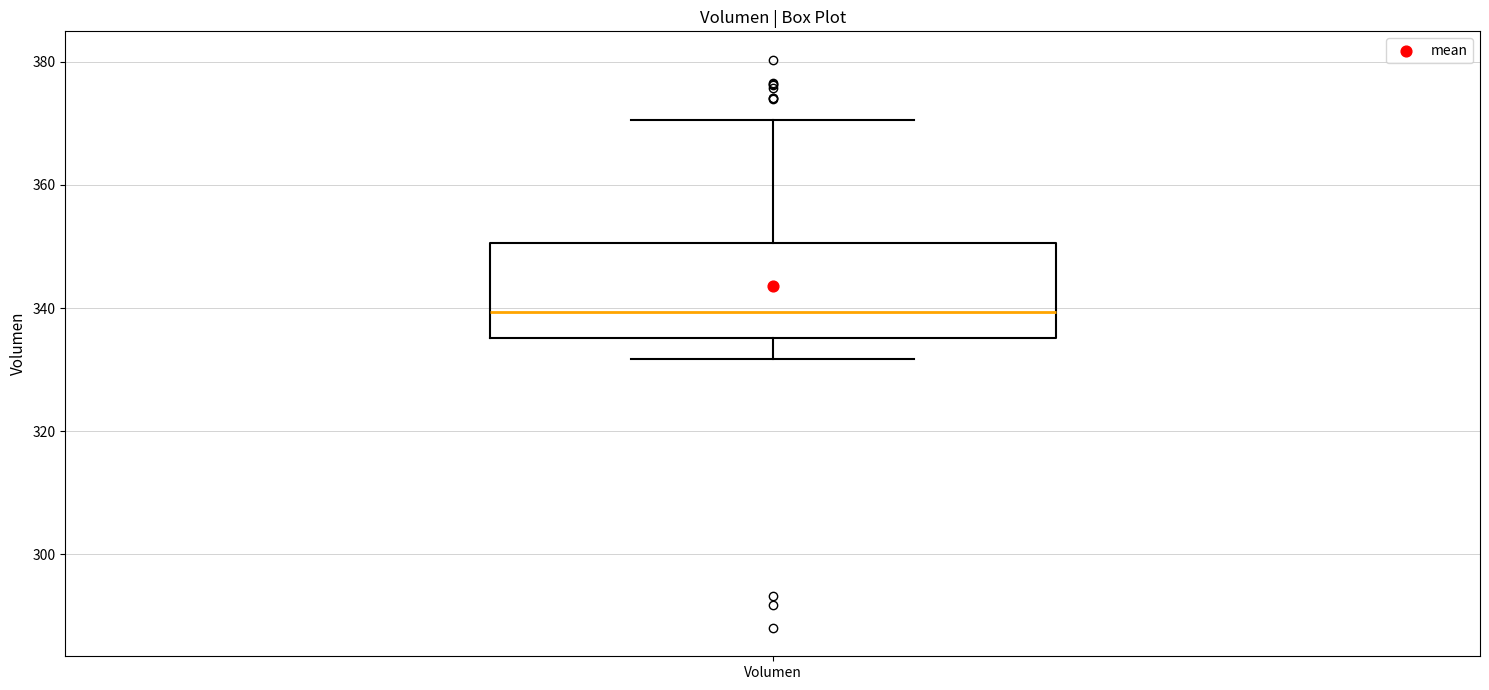

Read this box plot against the y-axis: the position of the median line, the range covered by the box, and the ends of both whiskers. The values are not printed on the chart, so give them approximately, as read against the axis.

median 340, box 336 to 350, whiskers 332 to 370